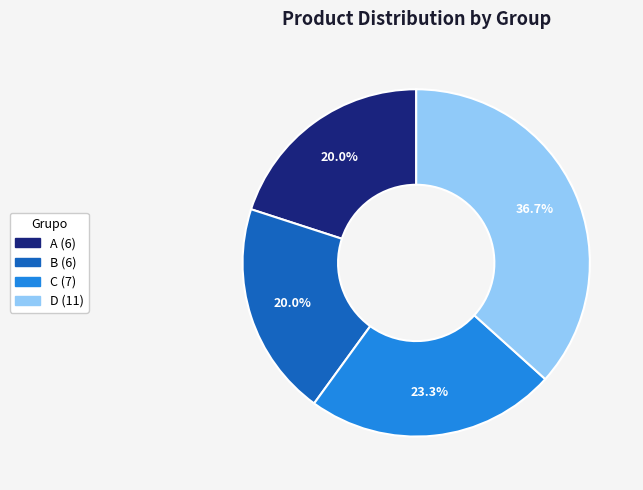

Count the number of slices in the pie.

4